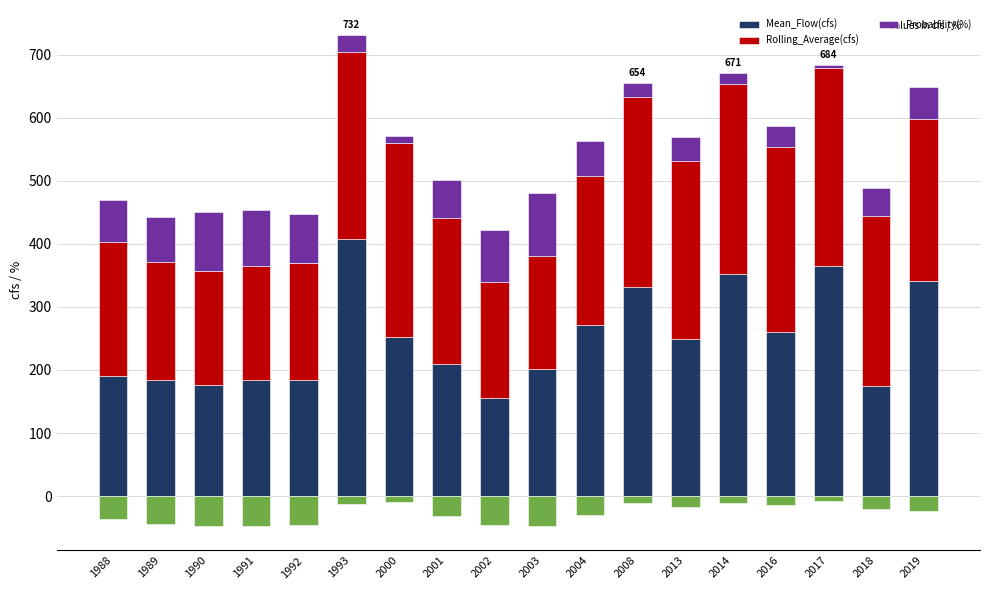

Is the value of Rolling_Average(cfs) at 2013 greater than the value of Probability(%) at 1991?

Yes